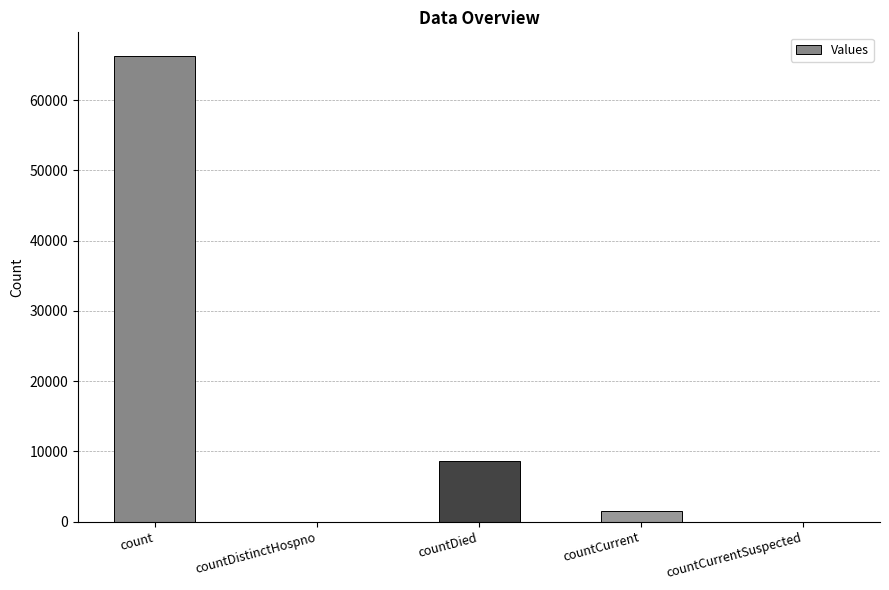

Reading left to right, extract all data points from this chart.

count=66321	countDistinctHospno=0	countDied=8599	countCurrent=1515	countCurrentSuspected=0